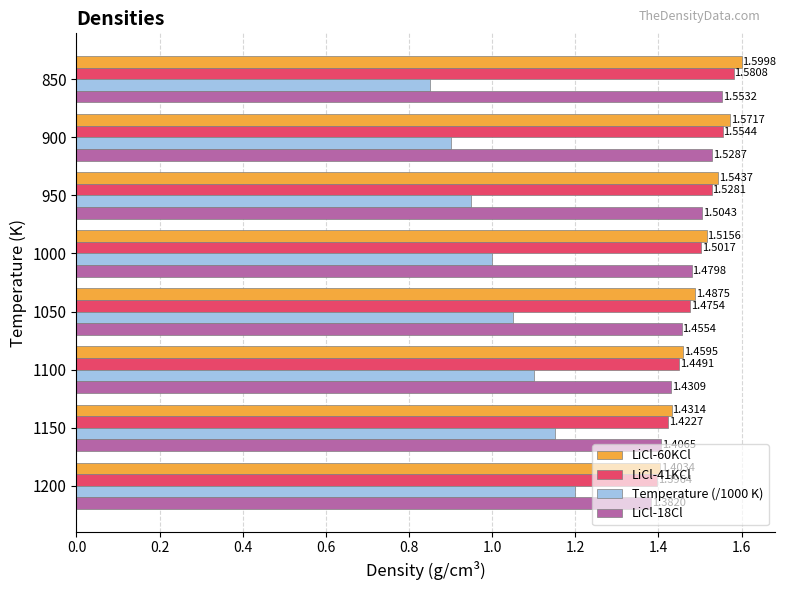

What is the difference between the highest and lowest values at 950?

0.6